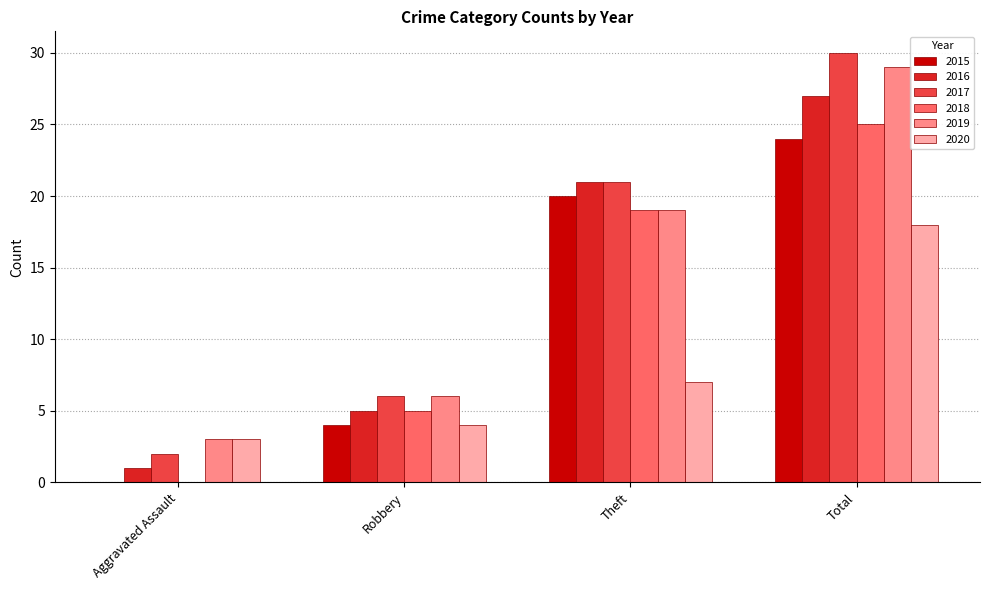

How many groups of bars are there?

4